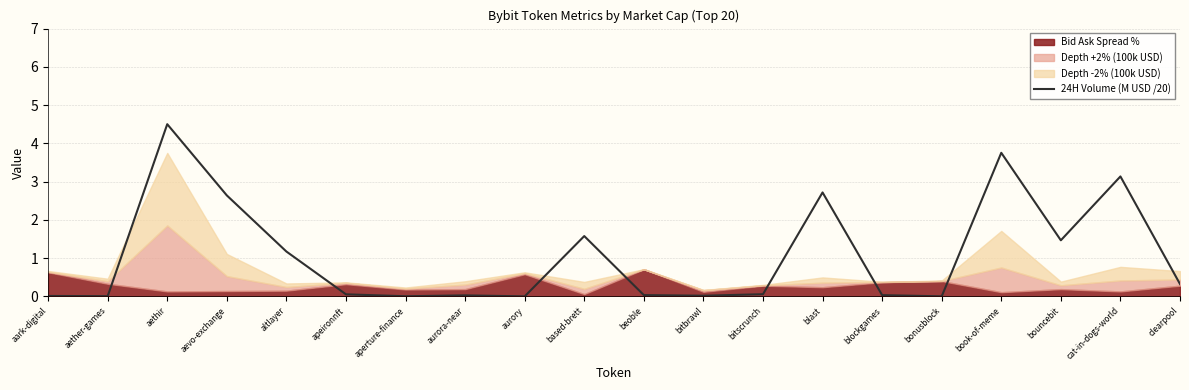

Is it true that the value at aark-digital is 0.0?

False